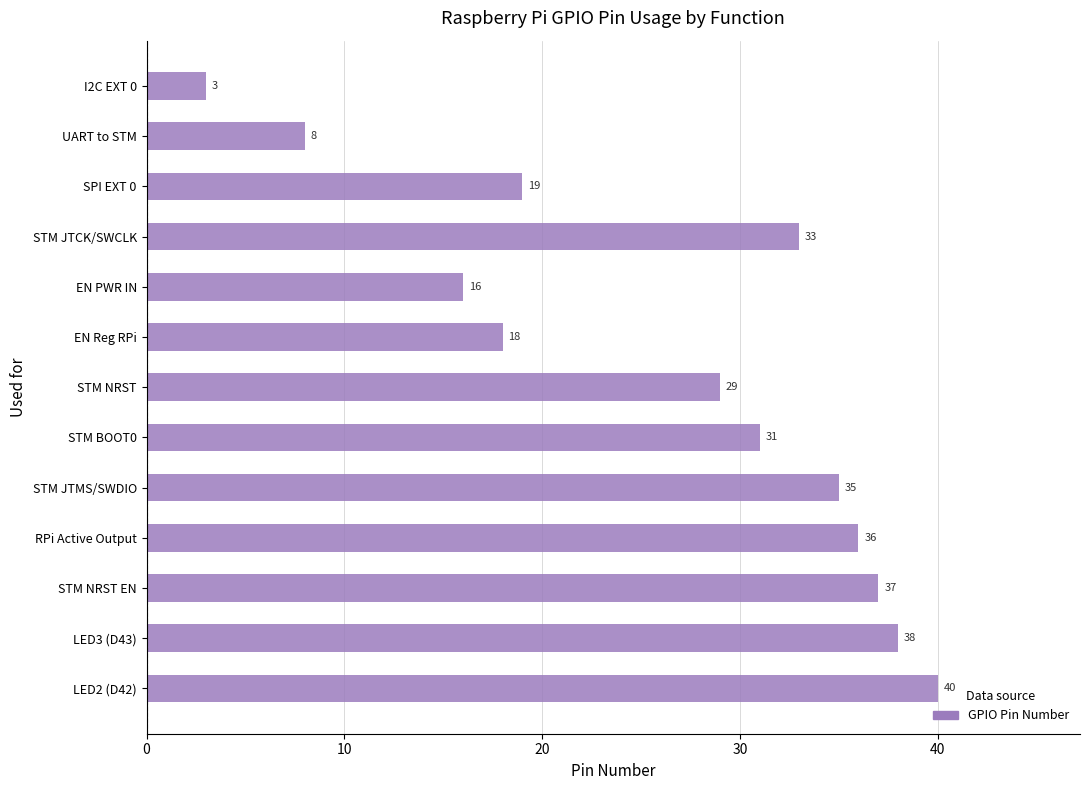

What position from the bottom is STM JTMS/SWDIO?

5